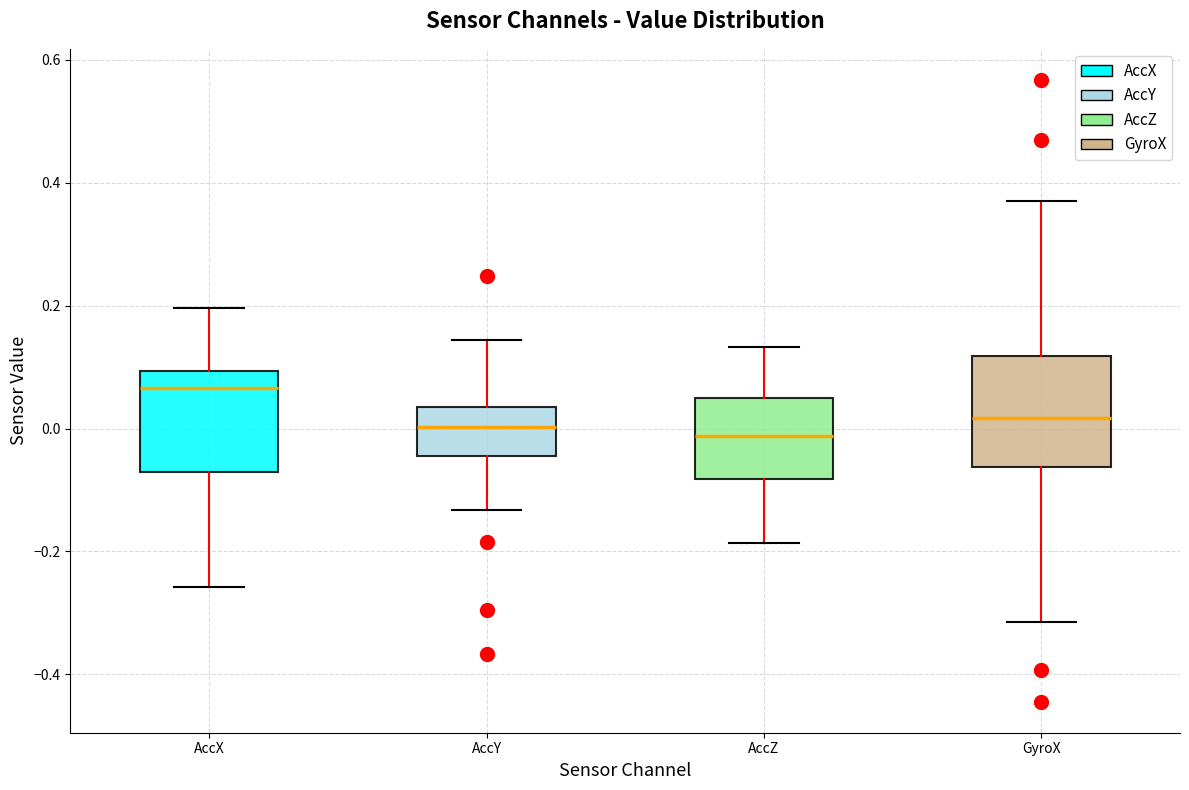

Reading left to right, read every box against the y-axis: the position of its median line, the range the box covers, and the ends of its whiskers. The values are not printed on the chart, so give them approximately, as read against the axis.

AccX: median 0.06, box -0.08 to 0.10, whiskers -0.26 to 0.20
AccY: median 0.00, box -0.04 to 0.04, whiskers -0.14 to 0.14
AccZ: median -0.02, box -0.08 to 0.04, whiskers -0.18 to 0.14
GyroX: median 0.02, box -0.06 to 0.12, whiskers -0.32 to 0.38